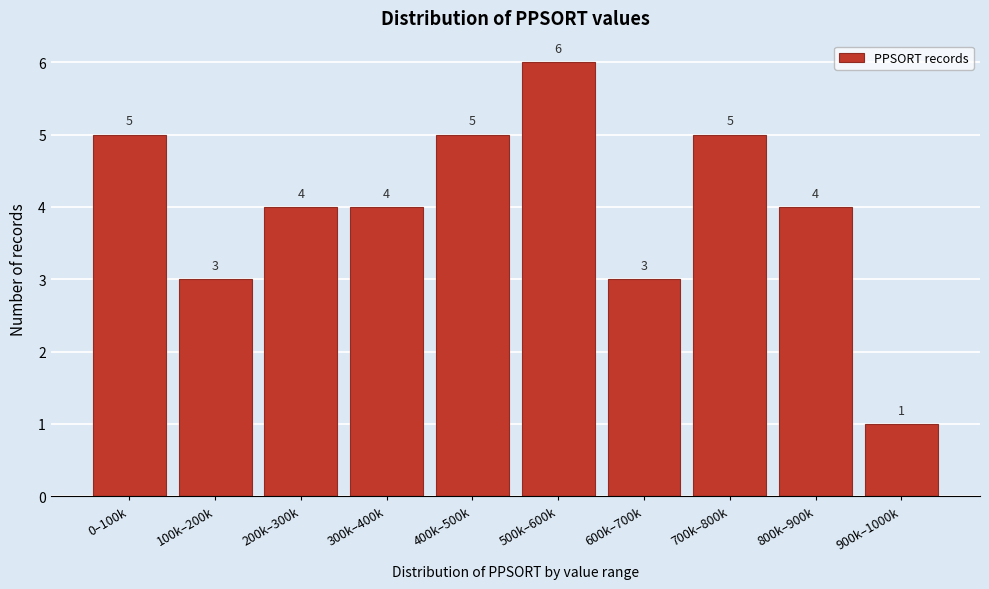

Reading left to right, list all the values displayed in this chart.

5	3	4	4	5	6	3	5	4	1